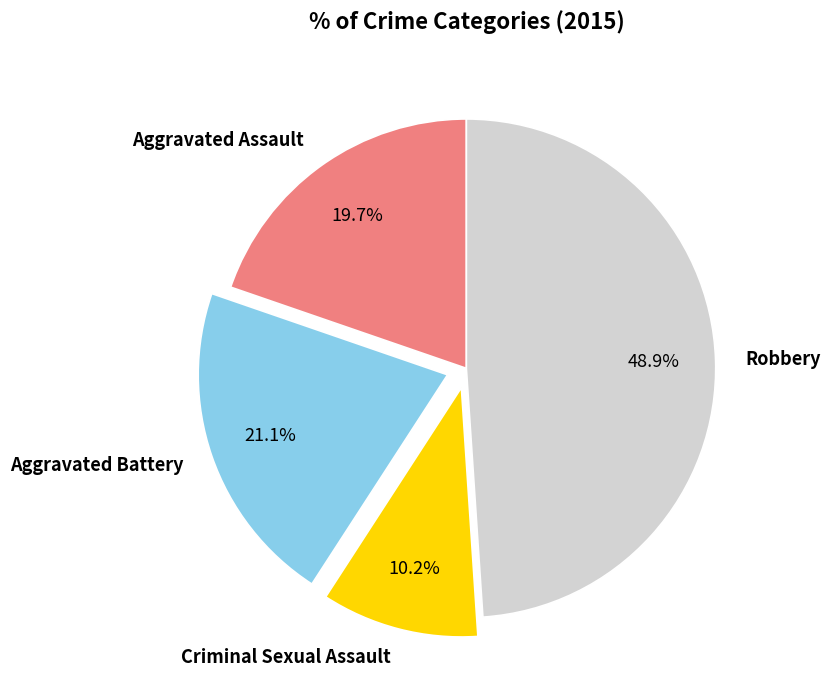

Is Criminal Sexual Assault the majority of the pie?

No